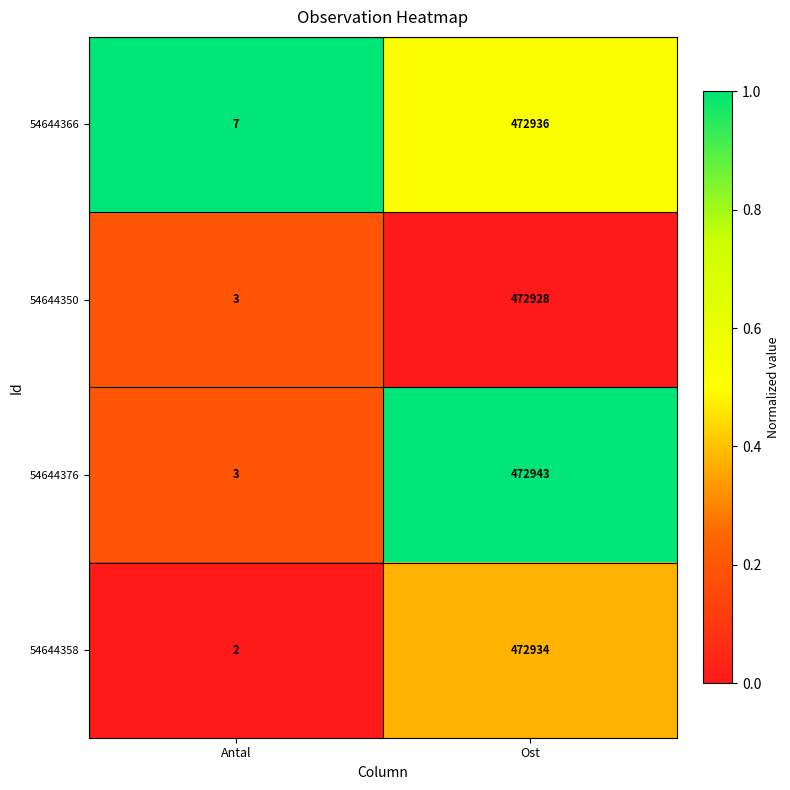

Which series has the largest range (max minus min)?

54644376